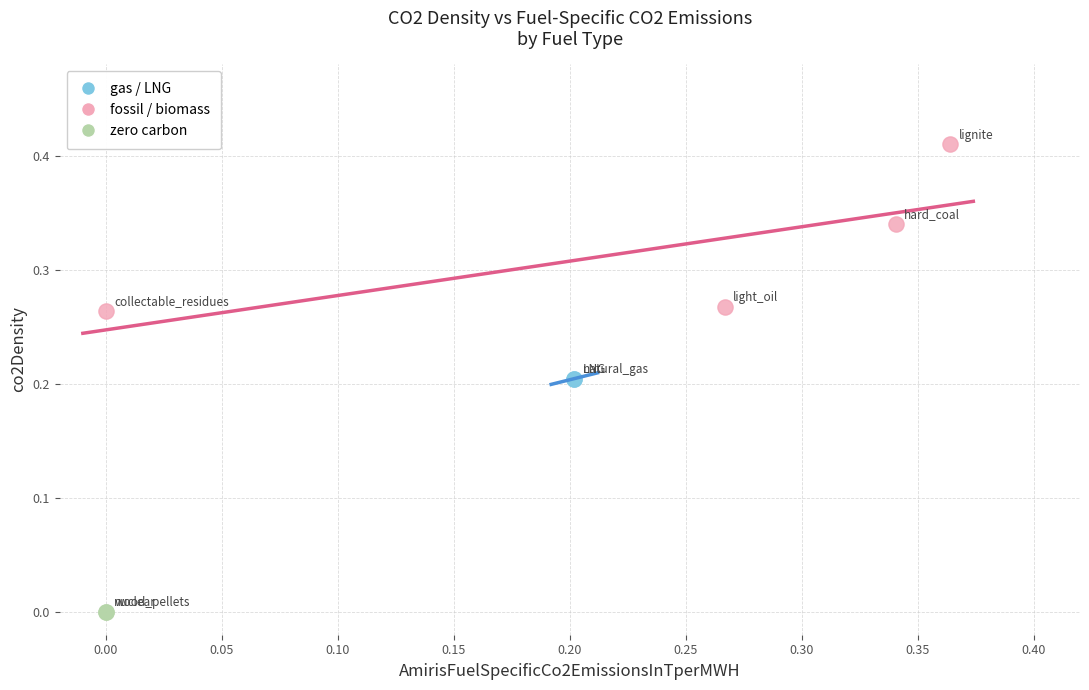

Which series contains the highest Y value?

fossil / biomass